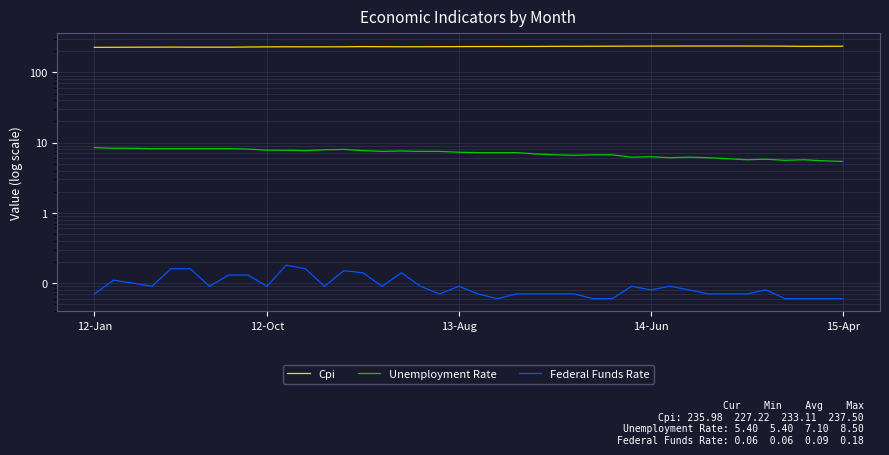

Reading left to right, extract all data points from this chart.

Cpi: 227.2	227.8	228.3	228.8	229.2	228.7	228.5	228.6	229.9	231.0	231.6	231.2	231.2	231.7	232.9	232.3	231.8	231.9	232.4	232.9	233.5	233.5	233.7	234.1	234.7	235.3	235.5	236.0	236.5	236.9	237.2	237.5	237.5	237.5	237.4	237.0	236.3	234.7	235.3	236.0
Unemployment Rate: 8.5	8.3	8.3	8.2	8.2	8.2	8.2	8.2	8.1	7.8	7.8	7.7	7.9	8.0	7.7	7.5	7.6	7.5	7.5	7.3	7.2	7.2	7.2	6.9	6.7	6.6	6.7	6.7	6.2	6.3	6.1	6.2	6.1	5.9	5.7	5.8	5.6	5.7	5.5	5.4
Federal Funds Rate: 0.1	0.1	0.1	0.1	0.2	0.2	0.1	0.1	0.1	0.1	0.2	0.2	0.1	0.1	0.1	0.1	0.1	0.1	0.1	0.1	0.1	0.1	0.1	0.1	0.1	0.1	0.1	0.1	0.1	0.1	0.1	0.1	0.1	0.1	0.1	0.1	0.1	0.1	0.1	0.1